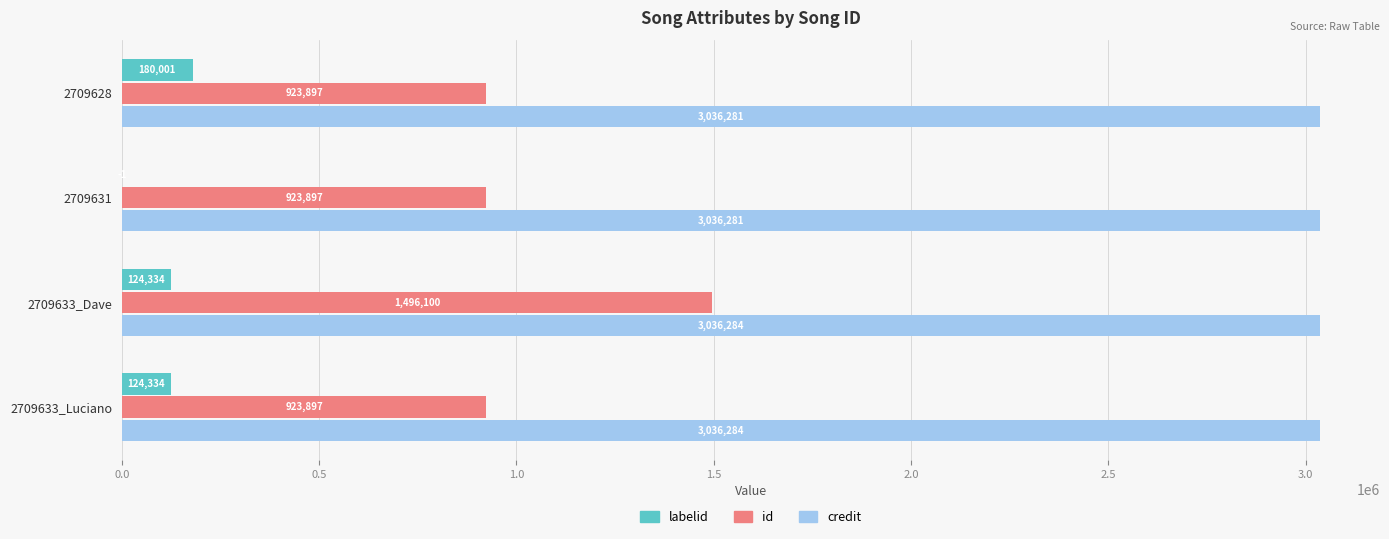

Between 2709633_Dave and 2709633_Luciano, which series saw the biggest shift?

id